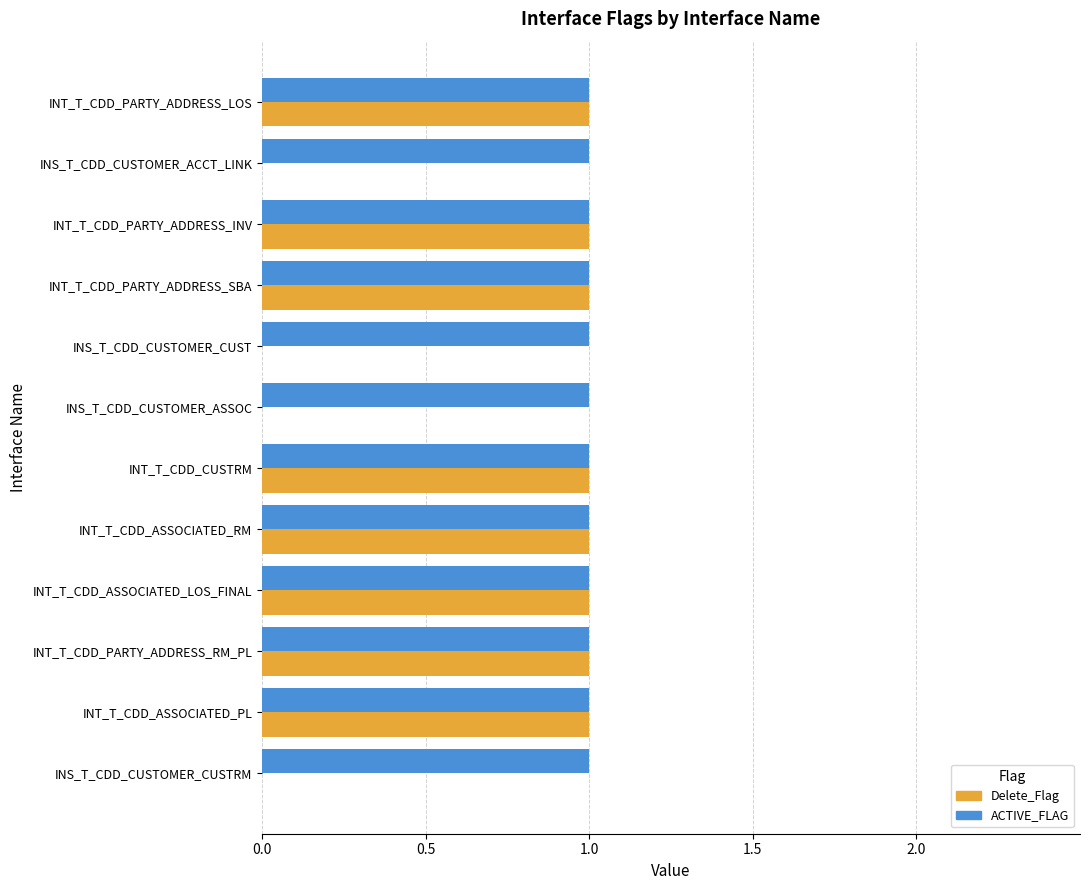

Is it true that ACTIVE_FLAG equals 2 at INS_T_CDD_CUSTOMER_CUSTRM?

False